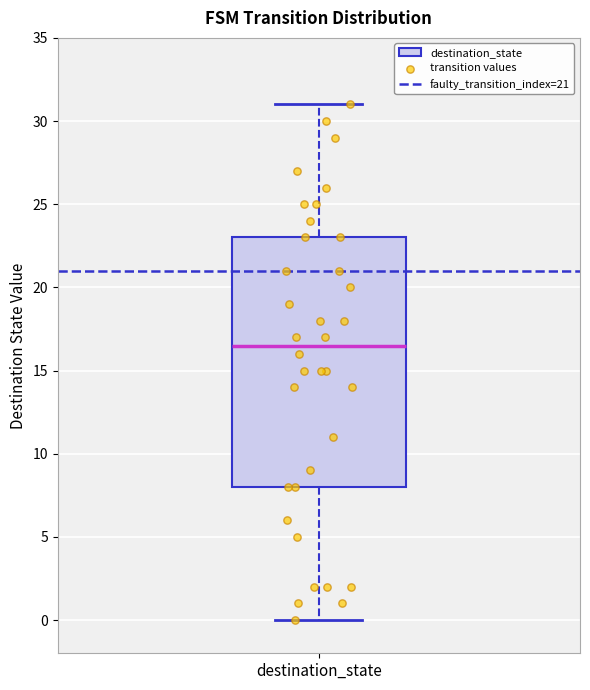

Read this box plot against the y-axis: the position of the median line, the range covered by the box, and the ends of both whiskers. The values are not printed on the chart, so give them approximately, as read against the axis.

median 16.5, box 8.0 to 23.0, whiskers 0.0 to 31.0